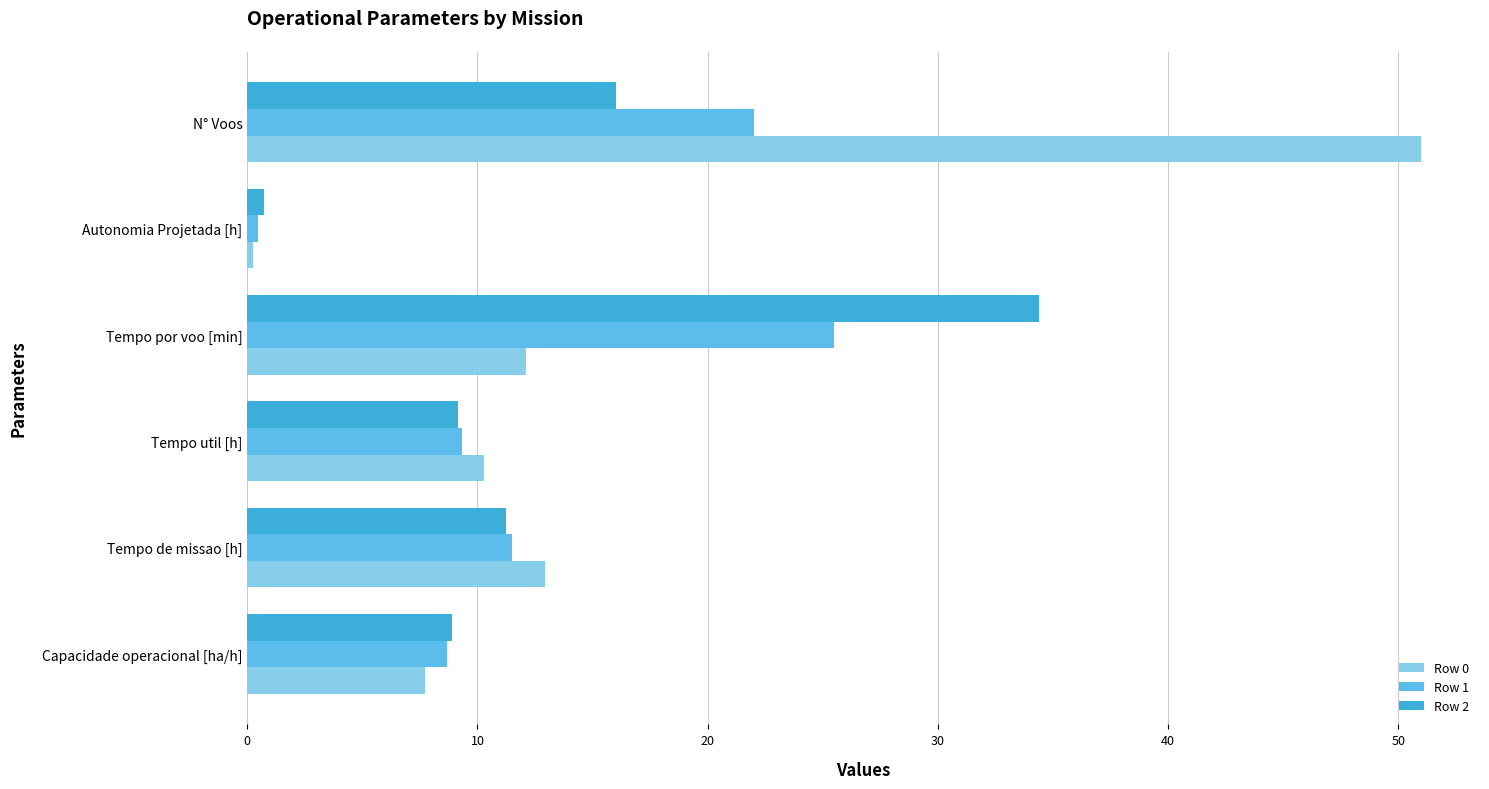

Where is Row 2 nearest to the value 17?

N° Voos